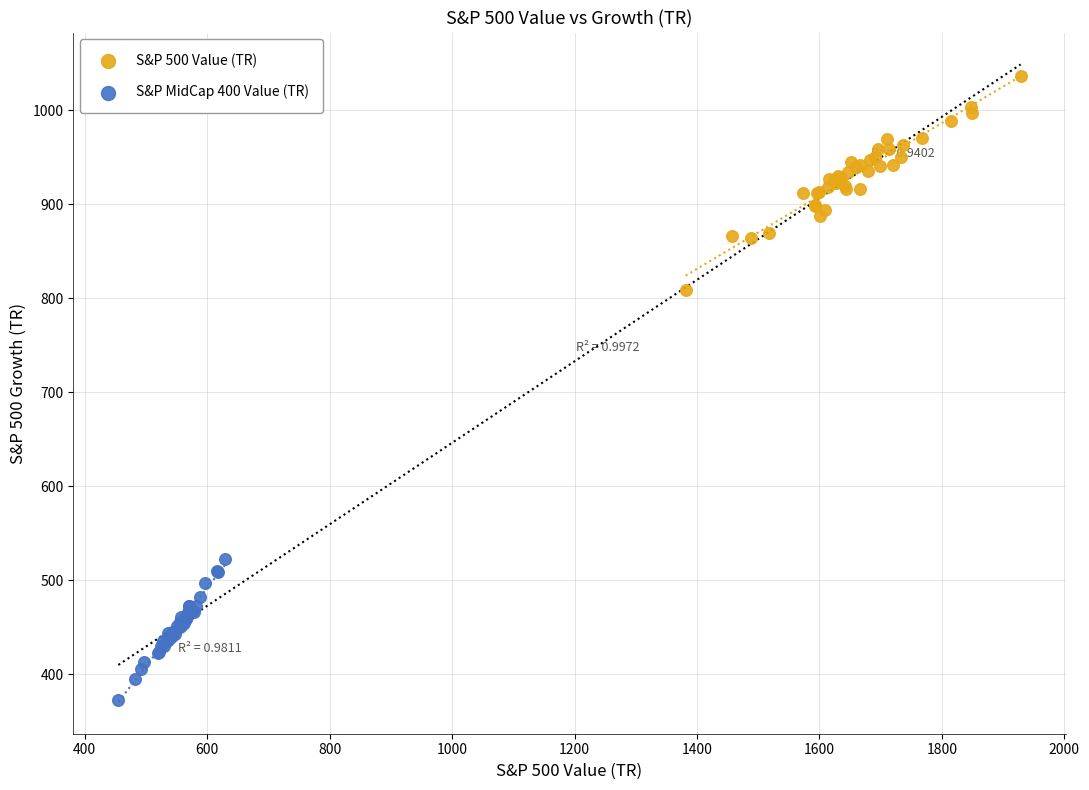

What are all the series names shown in the legend?

S&P 500 Value (TR), S&P MidCap 400 Value (TR)